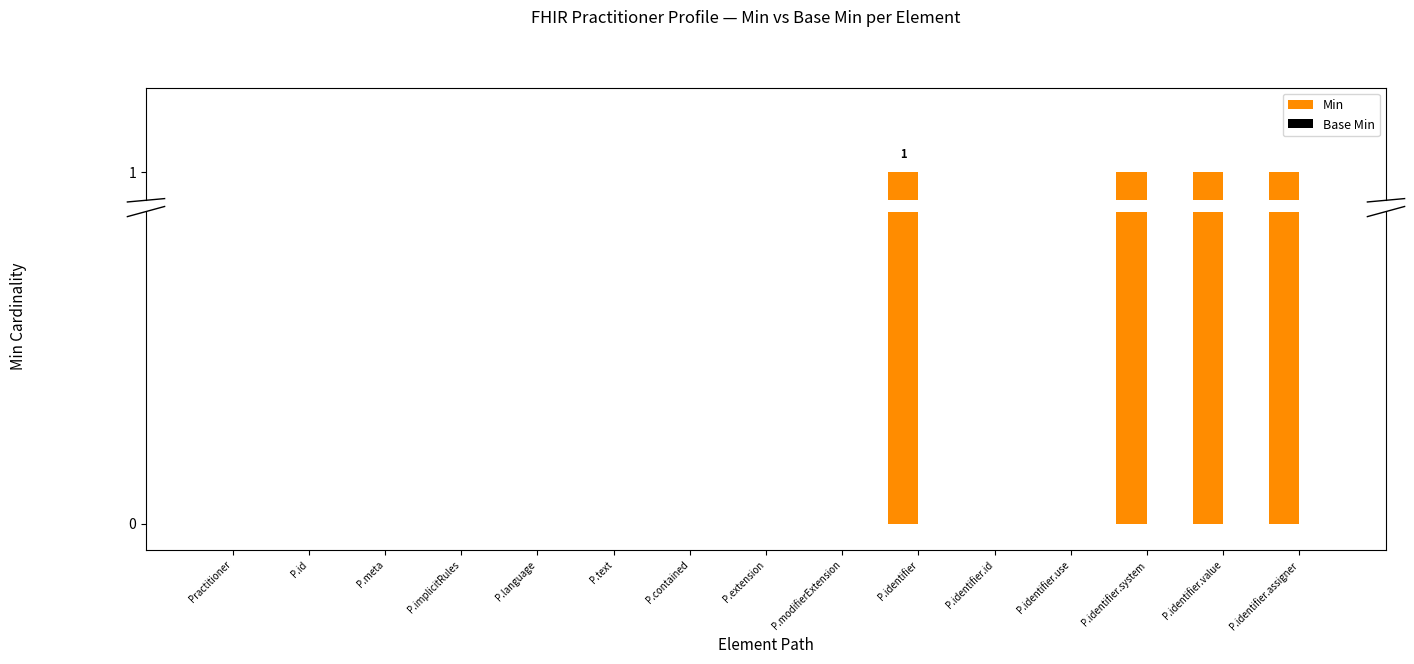

How many bars are there in total?

30